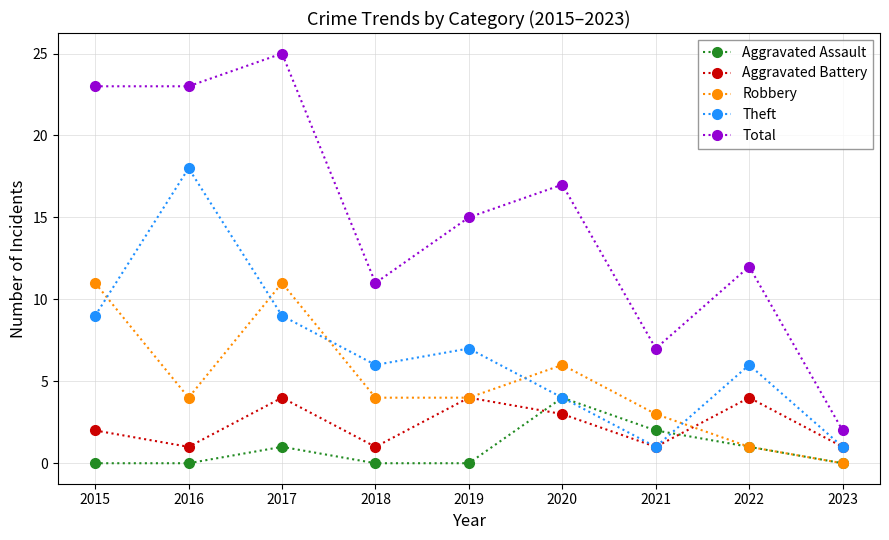

Read the Aggravated Battery value at 2019.

4